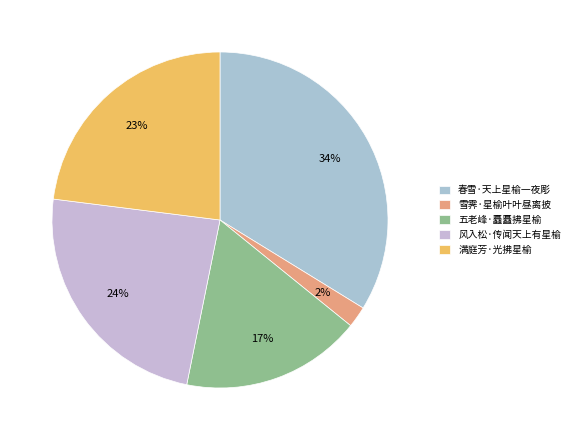

What is the ratio of the value at 雪霁·星榆叶叶昼离披 to the value at 满庭芳·光拂星榆?

0.1